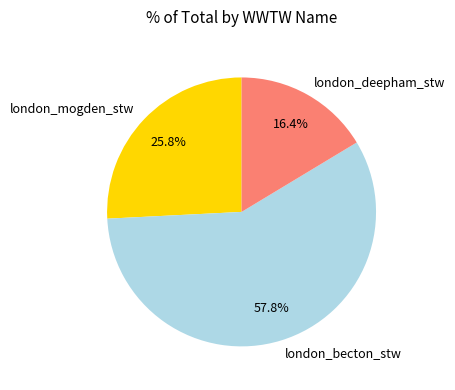

Count the number of slices in the pie.

3